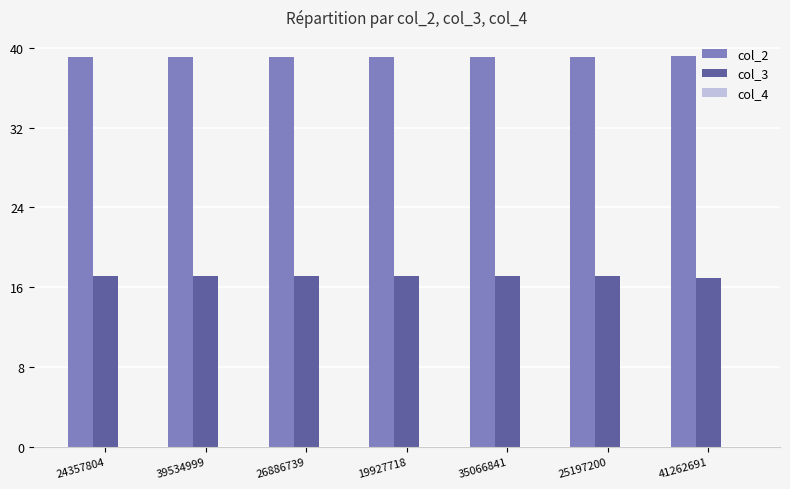

Count the col_2 values in the range 39 to 40.

7